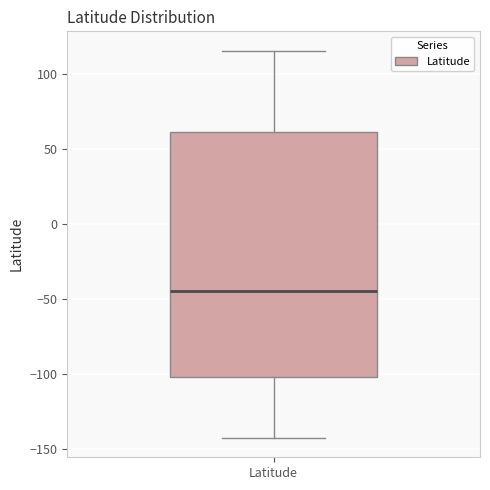

Transcribe this box plot: give where the median line is, the range the box spans, and where the two whiskers end, as read against the y-axis. The values are not printed on the chart, so give them approximately, as read against the axis.

median -45, box -100 to 60, whiskers -145 to 115